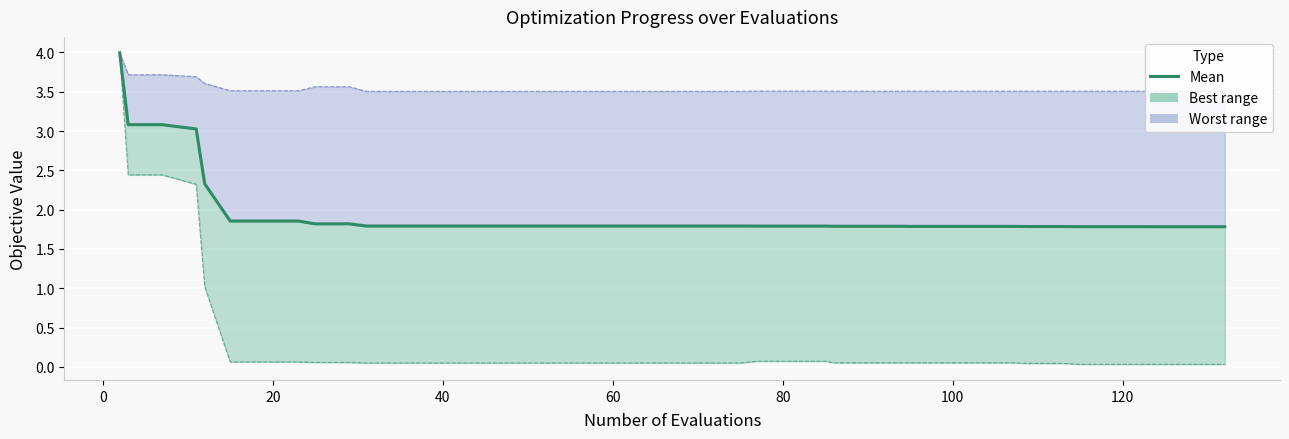

What is the difference between the maximum and minimum values?

2.2